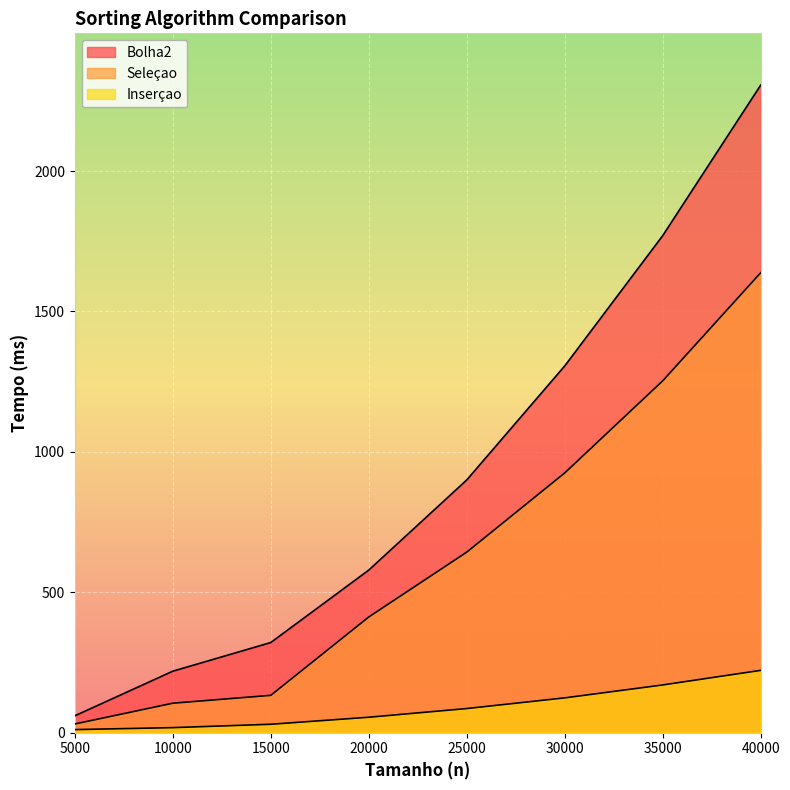

Reading left to right, extract all data points from this chart.

Bolha2: 5000=60	10000=219	15000=321	20000=579	25000=900	30000=1306	35000=1770	40000=2306
Seleçao: 5000=31	10000=105	15000=133	20000=412	25000=643	30000=925	35000=1253	40000=1638
Inserçao: 5000=11	10000=18	15000=30	20000=55	25000=86	30000=124	35000=170	40000=222